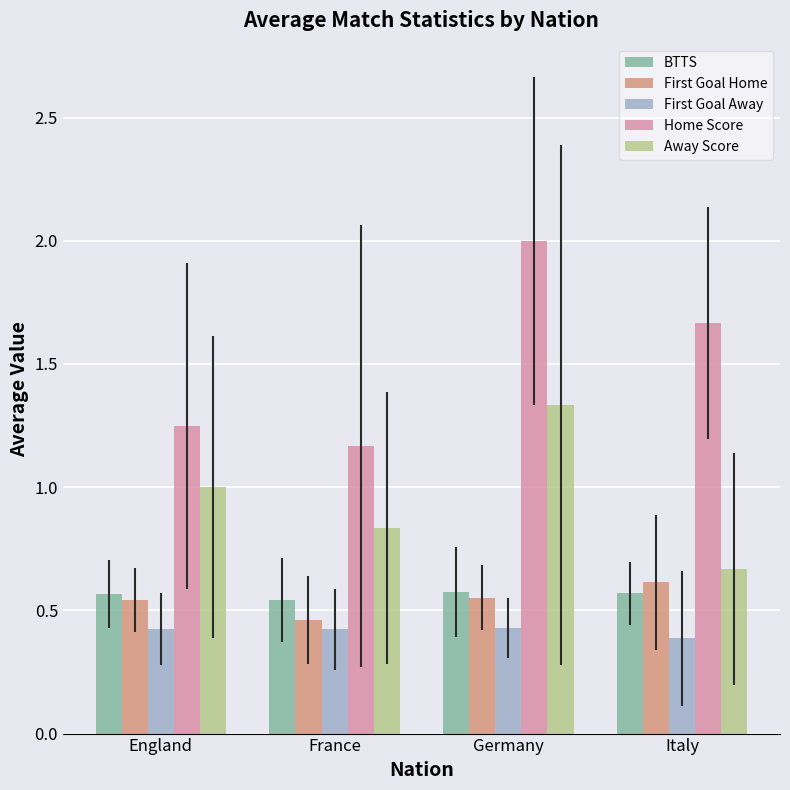

How many bars are there in total?

20